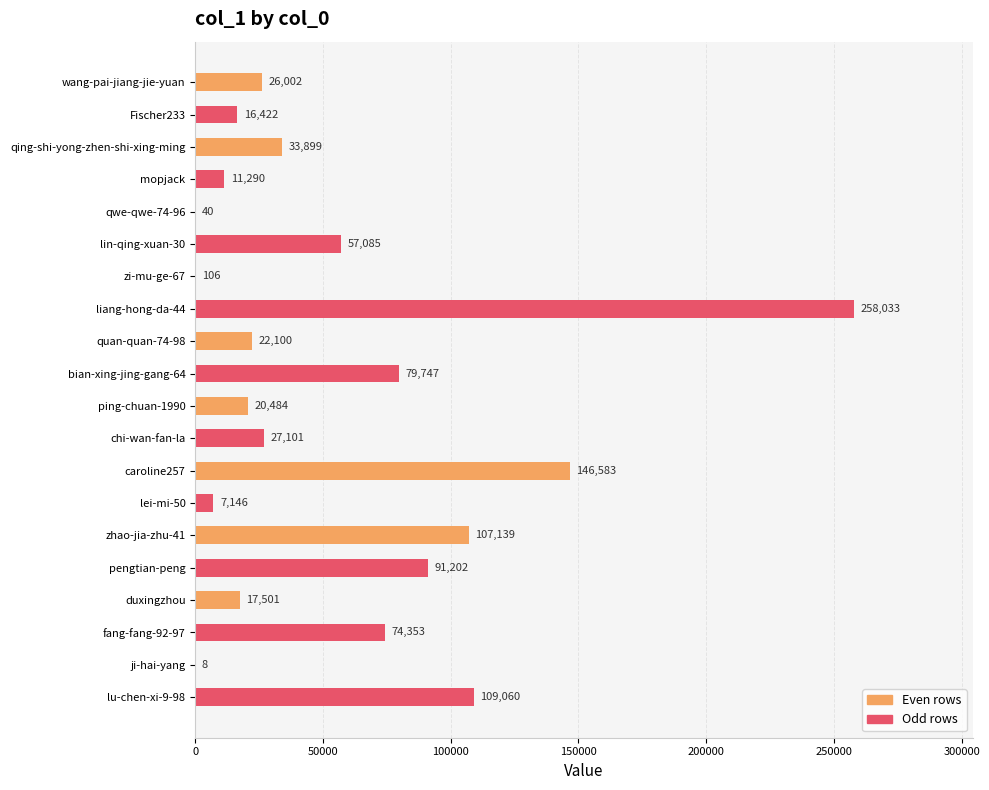

Which has a higher value, lei-mi-50 or wang-pai-jiang-jie-yuan?

wang-pai-jiang-jie-yuan